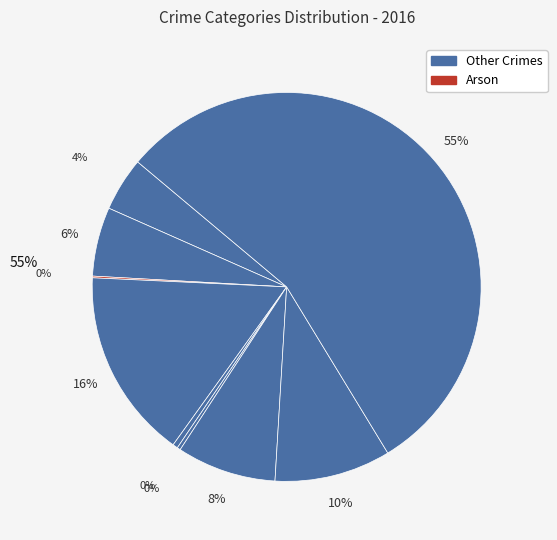

To the nearest percent, what is the average slice percentage?

11%